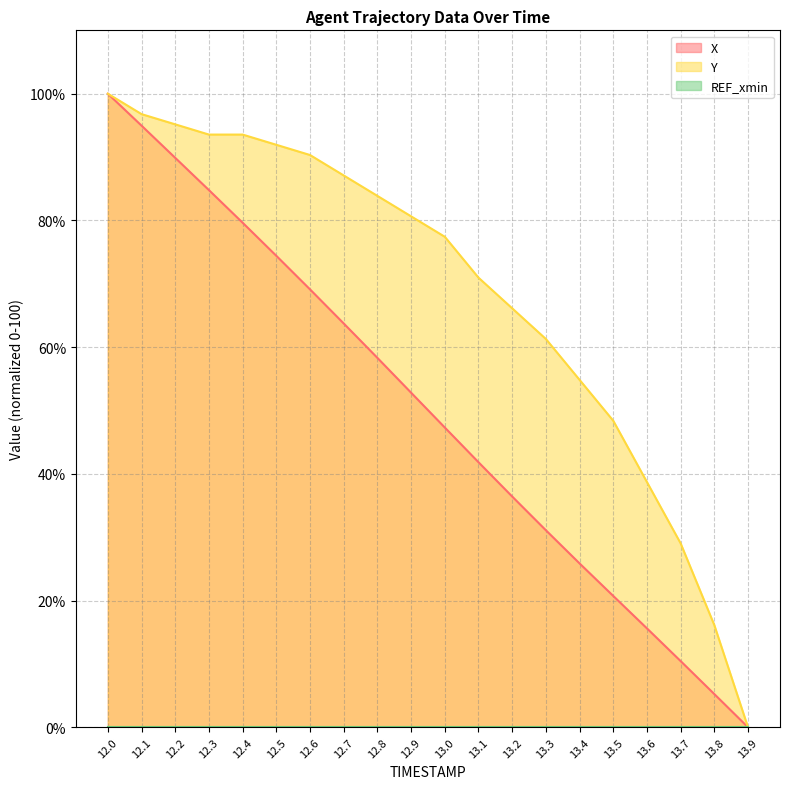

What is the value of the X point at the 7th from the left?

69.1